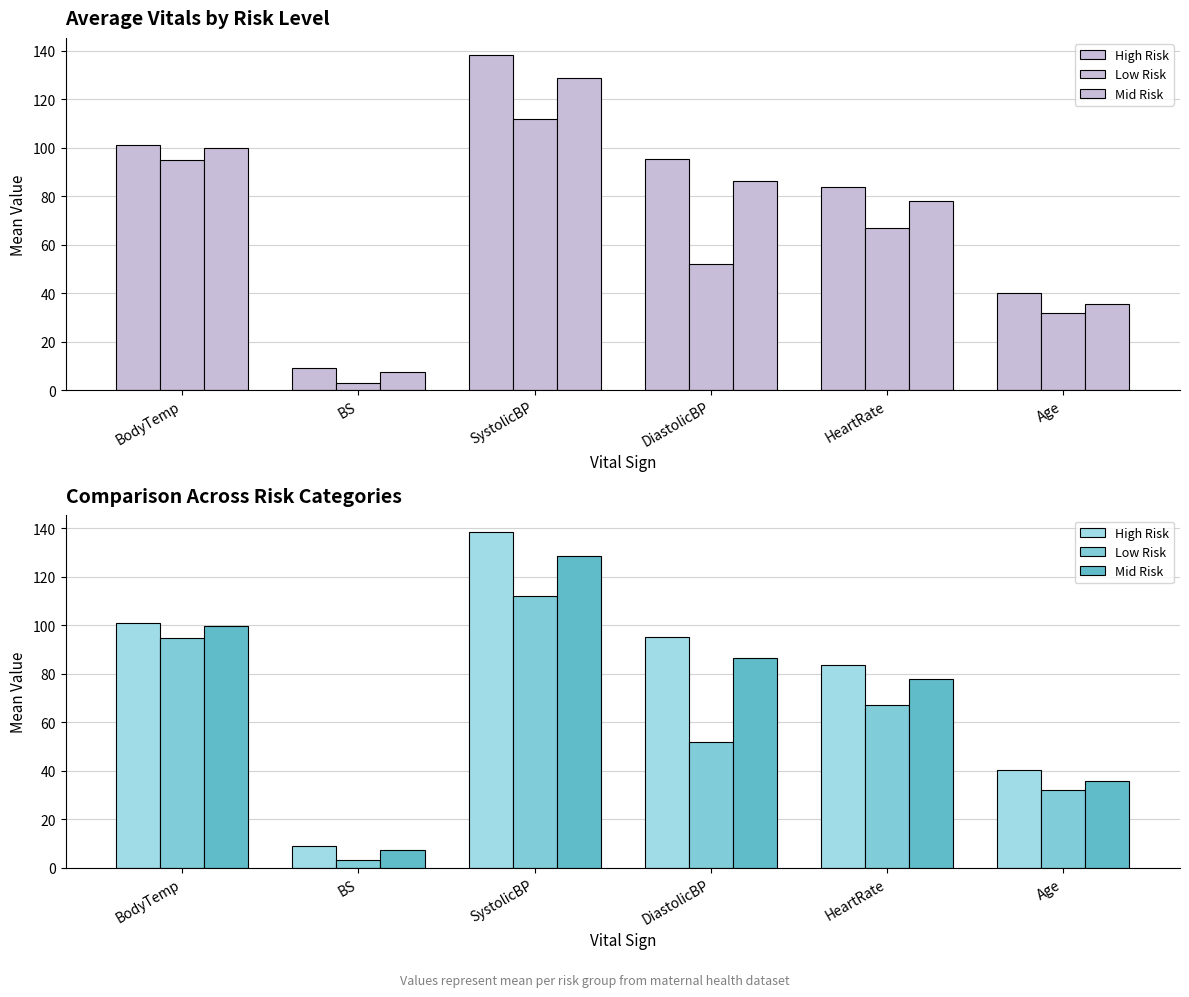

The High Risk series shows 18.3 at Age. True or false?

False